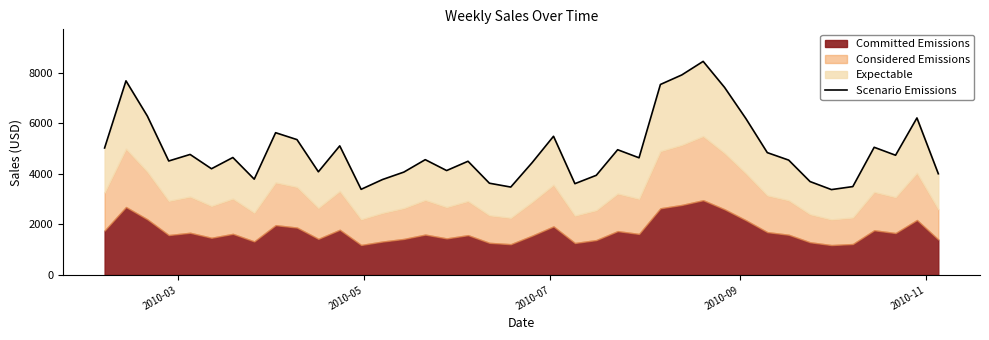

Reading right to left, what are all the values shown in this chart?

4008.9	6219.6	4742.1	5057.4	3500.5	3381.1	3699.2	4549.4	4845.8	6192.7	7430.4	8461.1	7923.7	7545.9	4641.0	4960.5	3947.0	3615.8	5493.9	4449.5	3481.2	3634.0	4503.8	4135.8	4567.0	4075.0	3780.0	3392.0	5113.7	4086.5	5361.4	5634.8	3794.2	4652.2	4207.1	4773.6	4514.6	6294.6	7689.5	5030.1